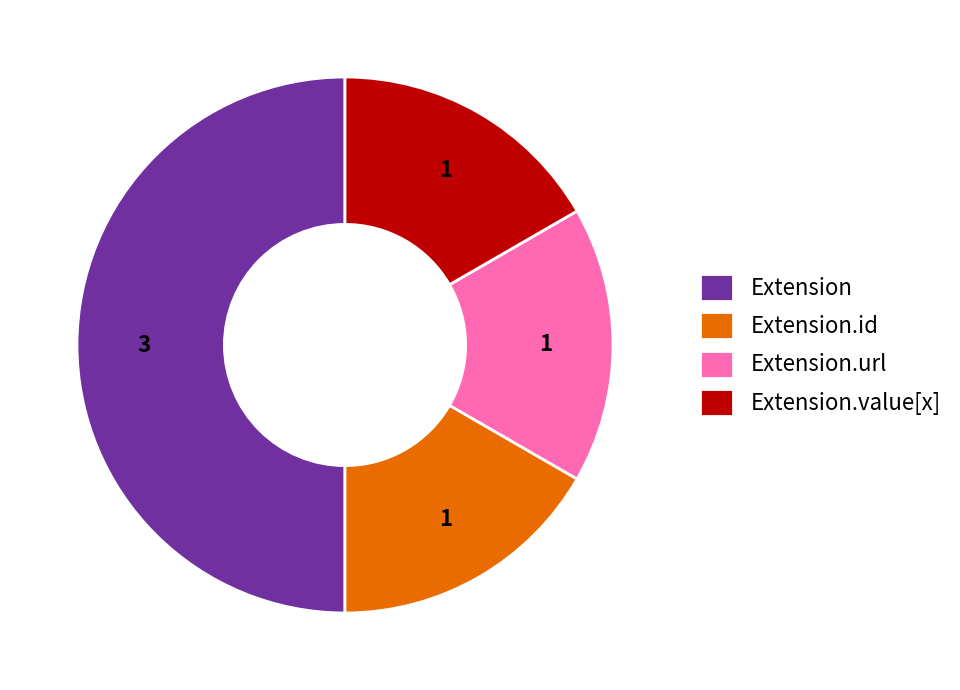

Combined, do Extension.value[x] and Extension.id account for over 50%?

No